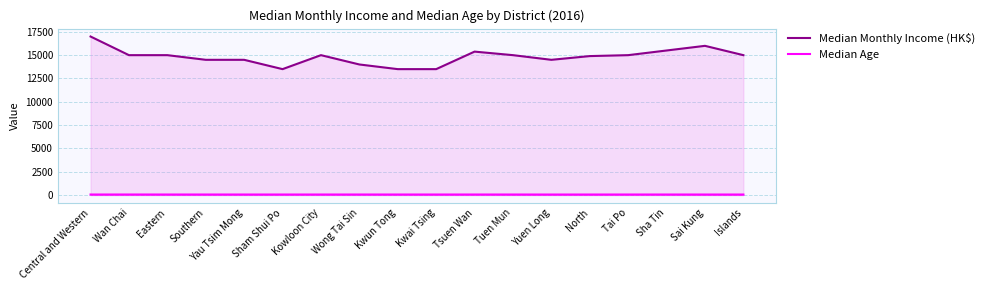

The Median Monthly Income (HK$) series shows 9510.6 at North. True or false?

False